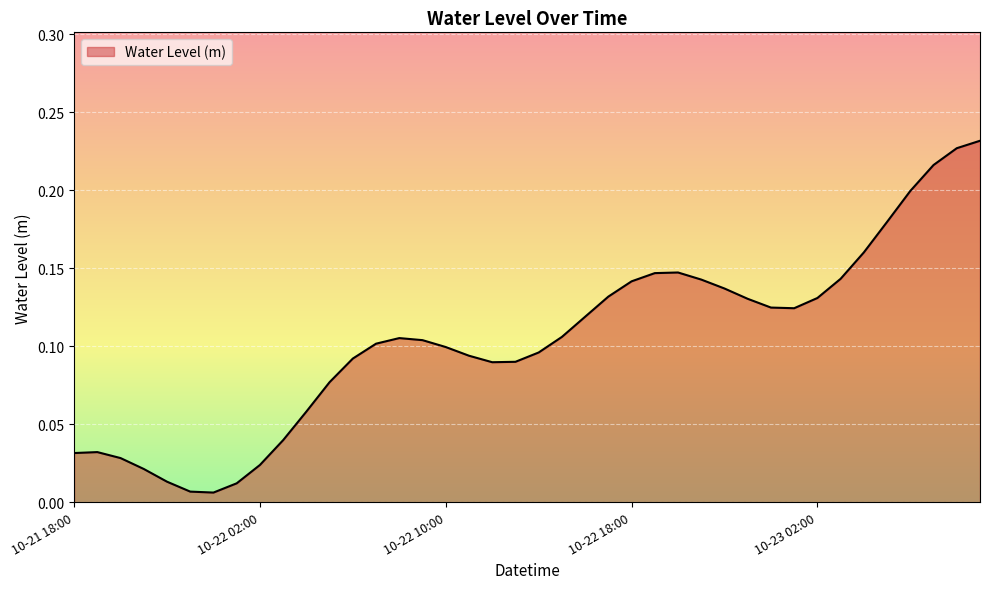

Reading right to left, what are all the values shown in this chart?

0.2	0.2	0.2	0.2	0.2	0.2	0.1	0.1	0.1	0.1	0.1	0.1	0.1	0.1	0.1	0.1	0.1	0.1	0.1	0.1	0.1	0.1	0.1	0.1	0.1	0.1	0.1	0.1	0.1	0.1	0.0	0.0	0.0	0.0	0.0	0.0	0.0	0.0	0.0	0.0